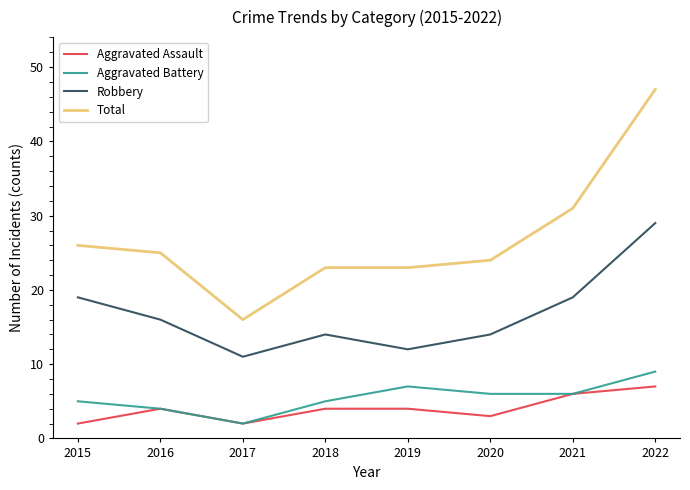

What value does the Robbery series have at 2017?

11